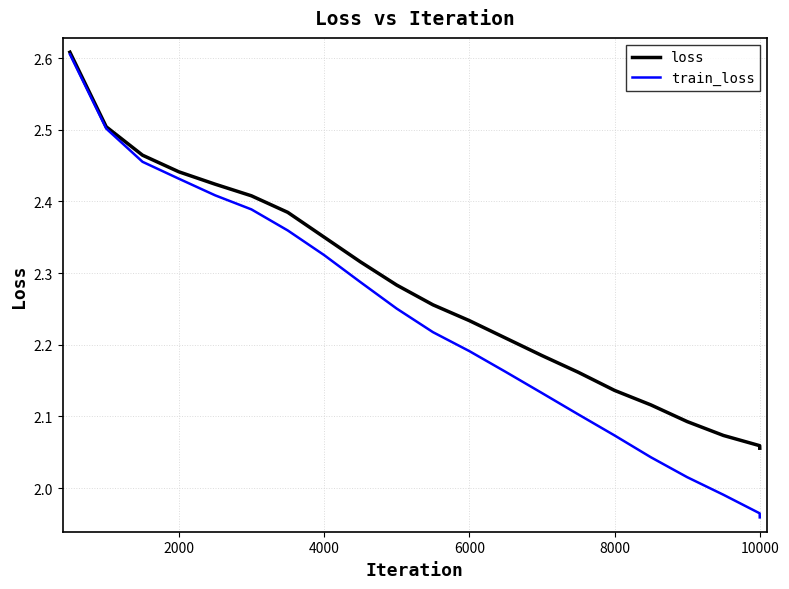

Rank the series by their average value, from highest to lowest.

loss, train_loss